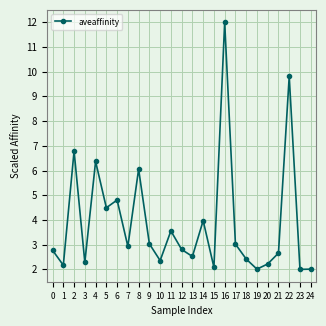

Does the chart display data point markers on the line(s)?

Yes